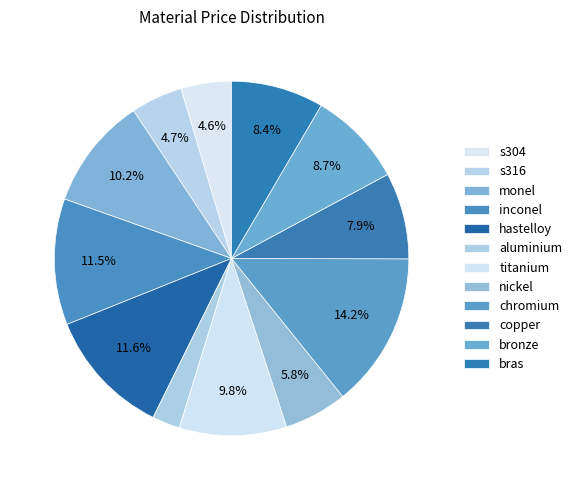

Does titanium represent more than half of the total?

No